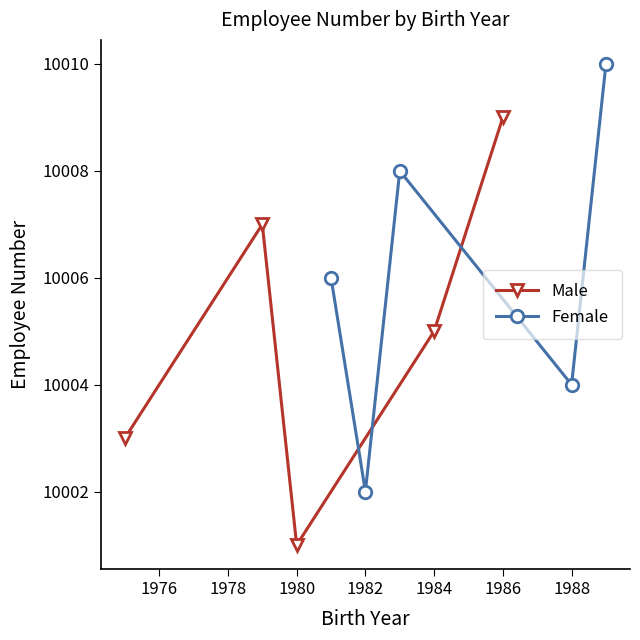

Where is the first local minimum for Male?

1980